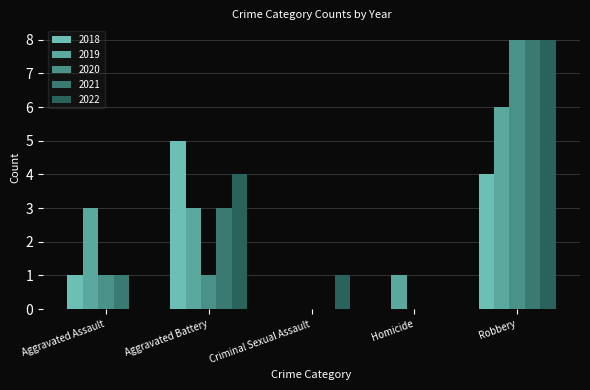

How many distinct data groups are displayed?

5